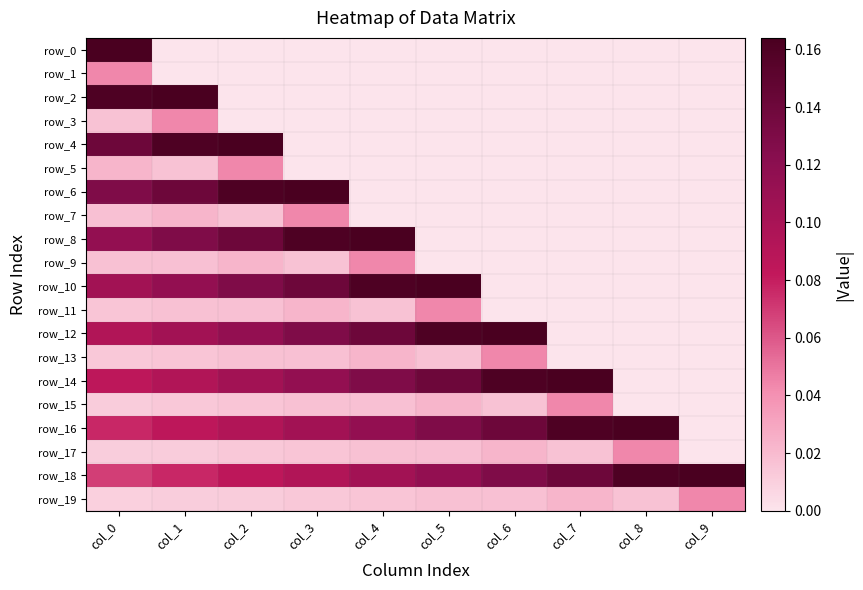

At which category is the sum across all series the highest?

col_0